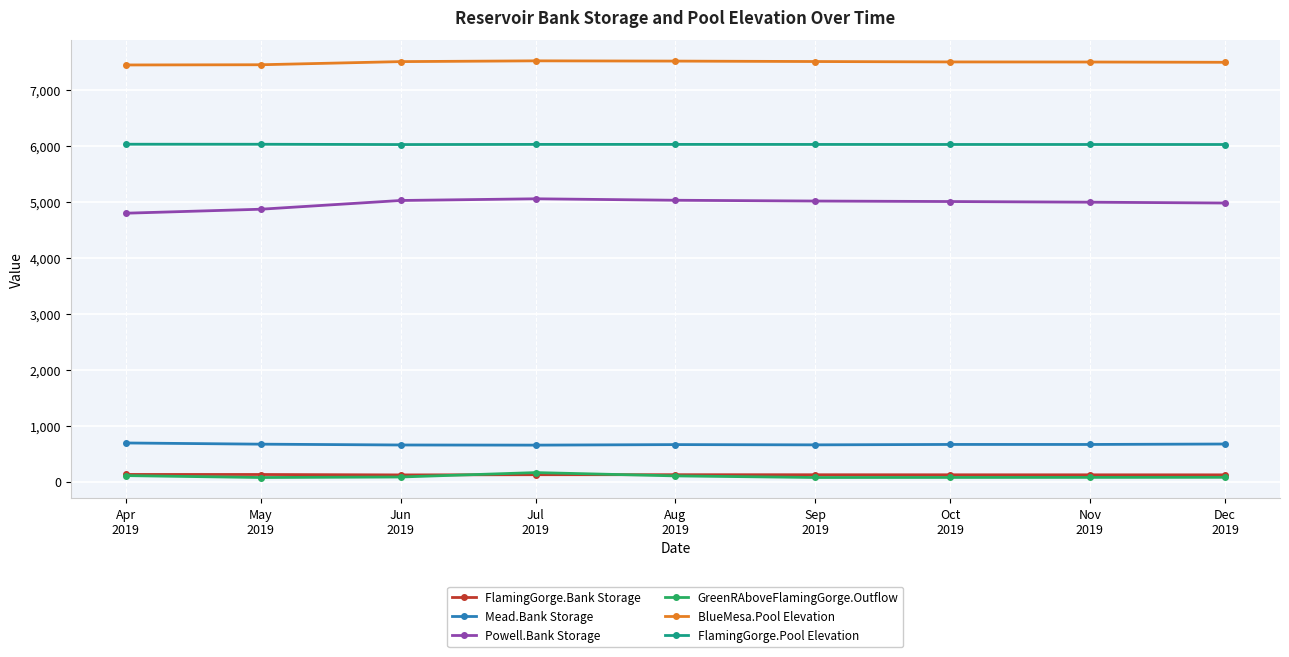

Which series has the largest total across all categories?

BlueMesa.Pool Elevation